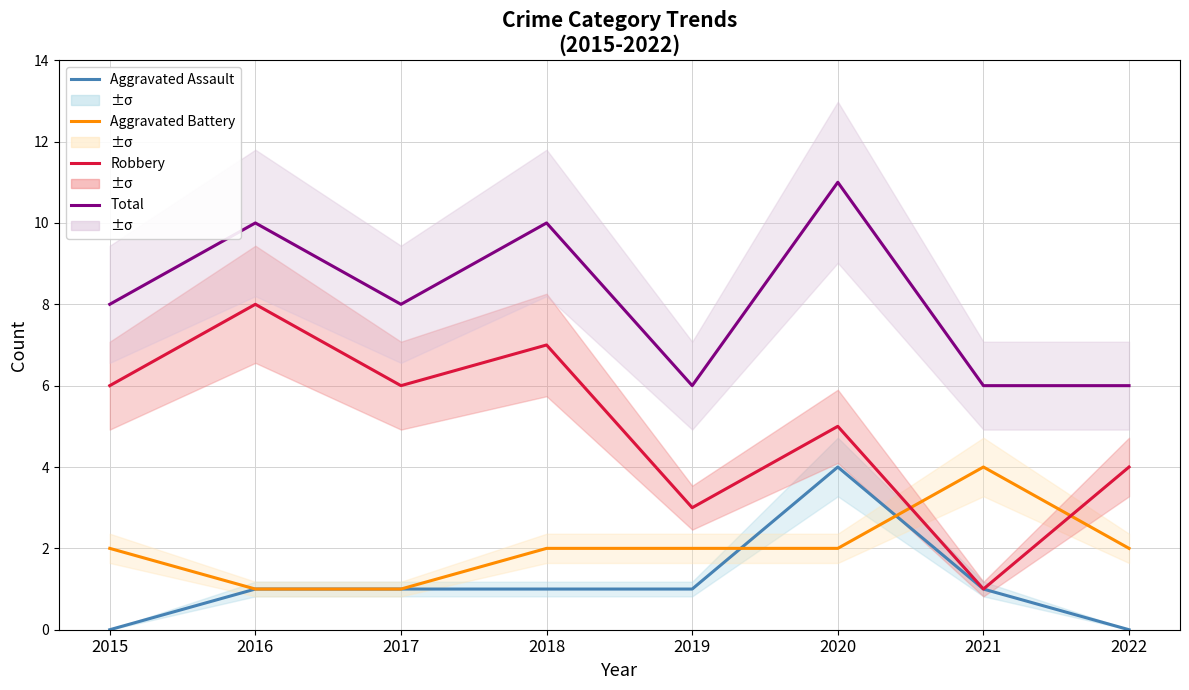

At which category does Total reach its first local peak?

2016